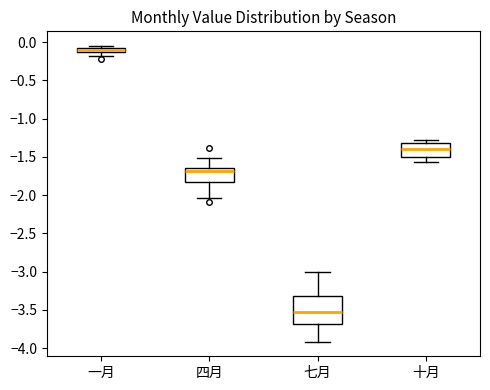

Comparing the boxes themselves (not the whiskers), which one is the tallest?

七月